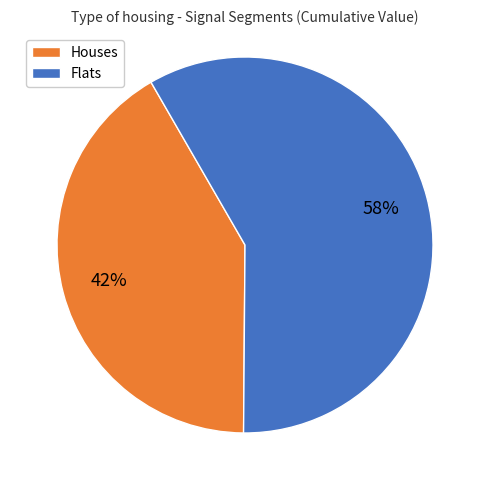

Is there any slice that represents more than half of the pie?

Yes